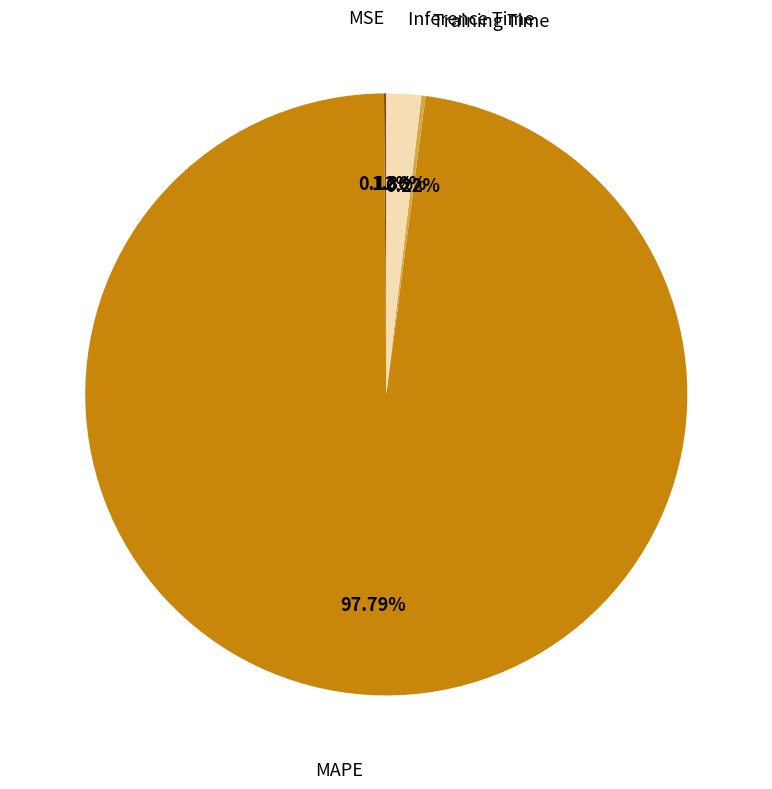

What is the largest slice in the pie chart?

MAPE